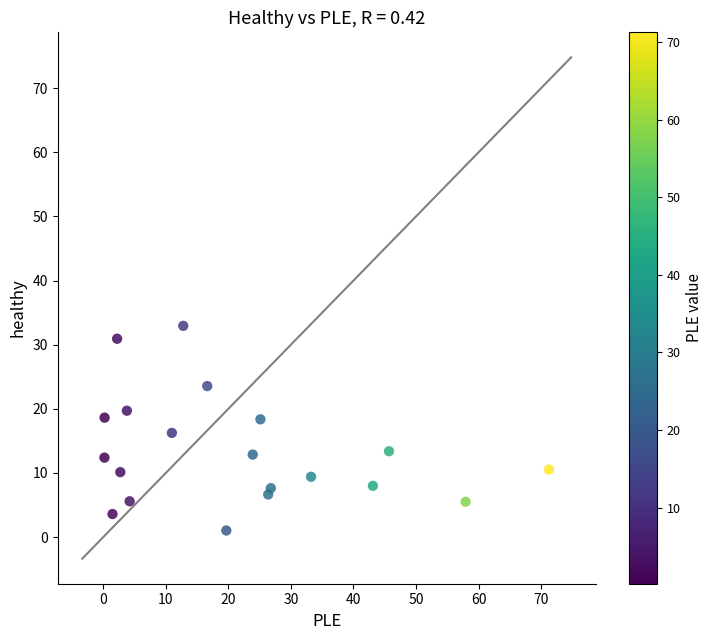

What is the range of Y values (max minus min)?

31.9